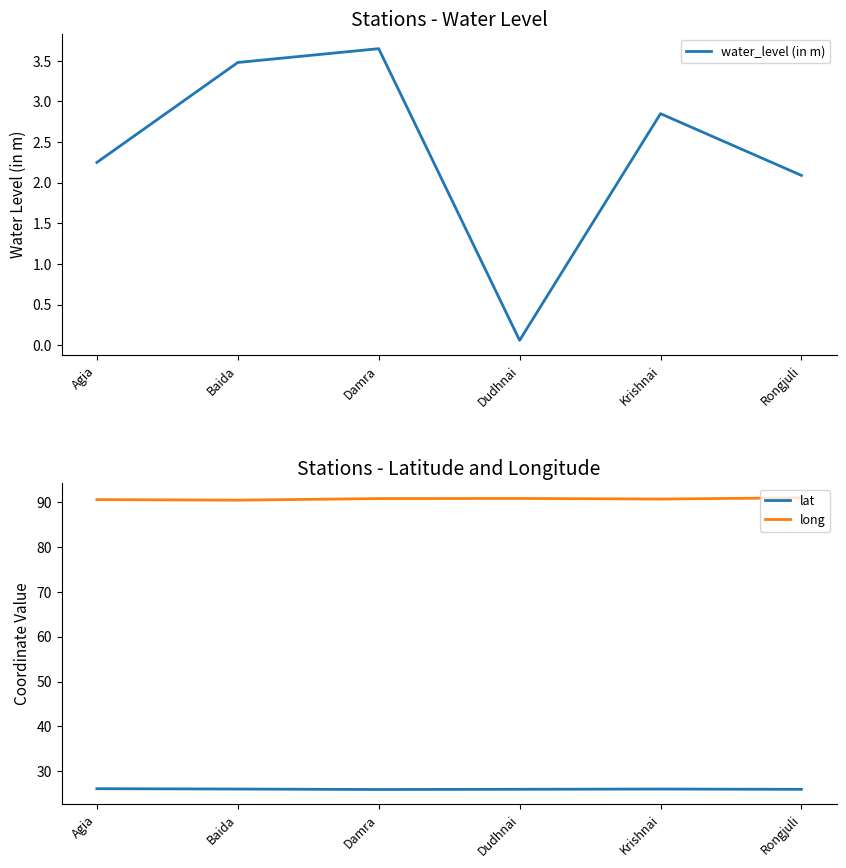

How many interior local valleys does the water_level (in m) series have?

1